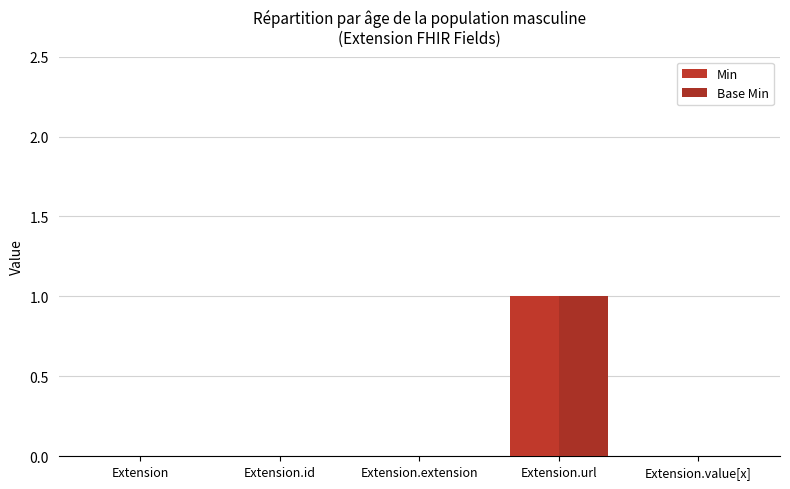

Reading right to left, what are all the values shown in this chart?

Min: Extension.value[x]=0	Extension.url=1	Extension.extension=0	Extension.id=0	Extension=0
Base Min: Extension.value[x]=0	Extension.url=1	Extension.extension=0	Extension.id=0	Extension=0